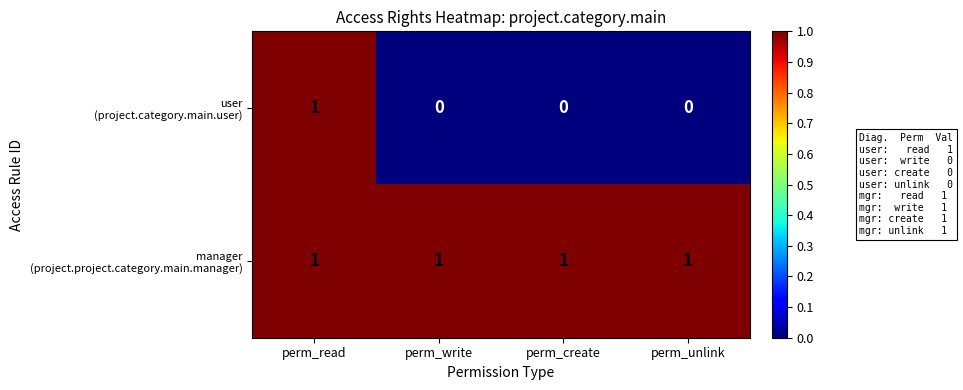

At which category is the sum across all series the highest?

perm_read